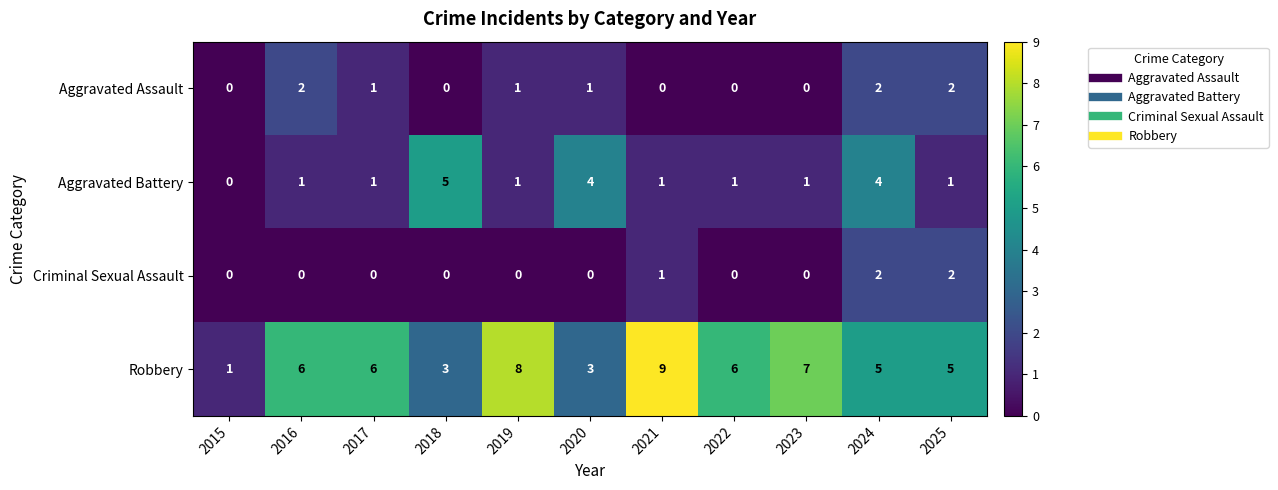

What is the spread (max minus min) of values at 2021?

9